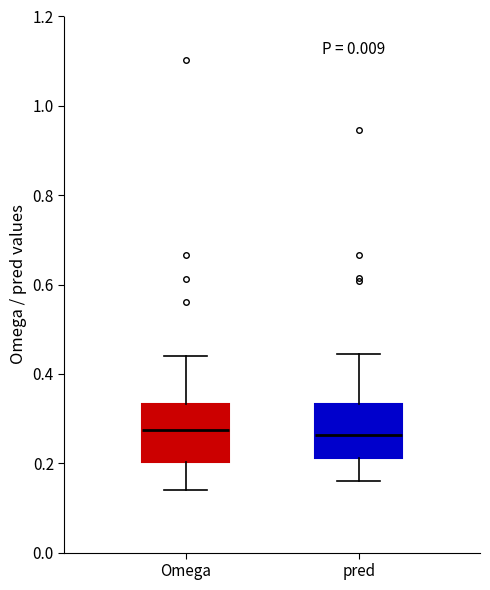

Reading left to right, transcribe this box plot: for each box, give where its median line is, the range the box spans, and where its two whiskers end, as read against the y-axis. The values are not printed on the chart, so give them approximately, as read against the axis.

Omega: median 0.28, box 0.20 to 0.34, whiskers 0.14 to 0.44
pred: median 0.26, box 0.22 to 0.34, whiskers 0.16 to 0.44